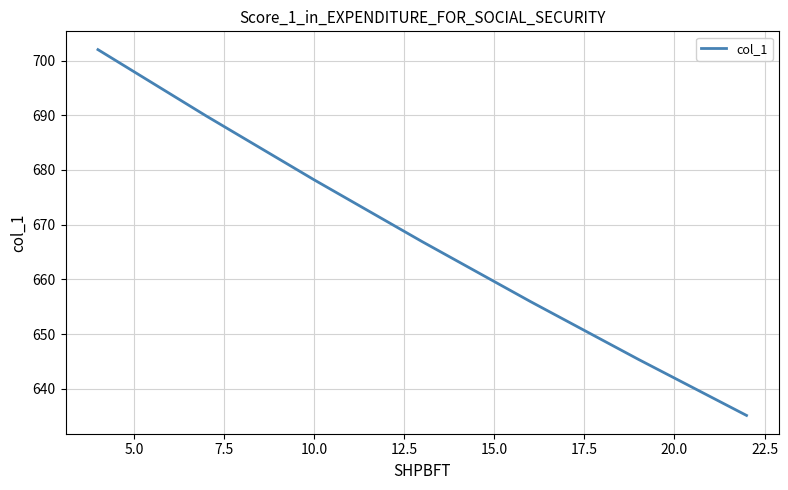

What is the minimum value shown in the chart?

635.1